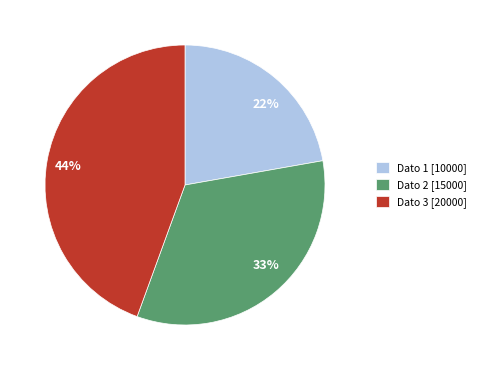

To the nearest percent, what portion does Dato 3 represent?

44%